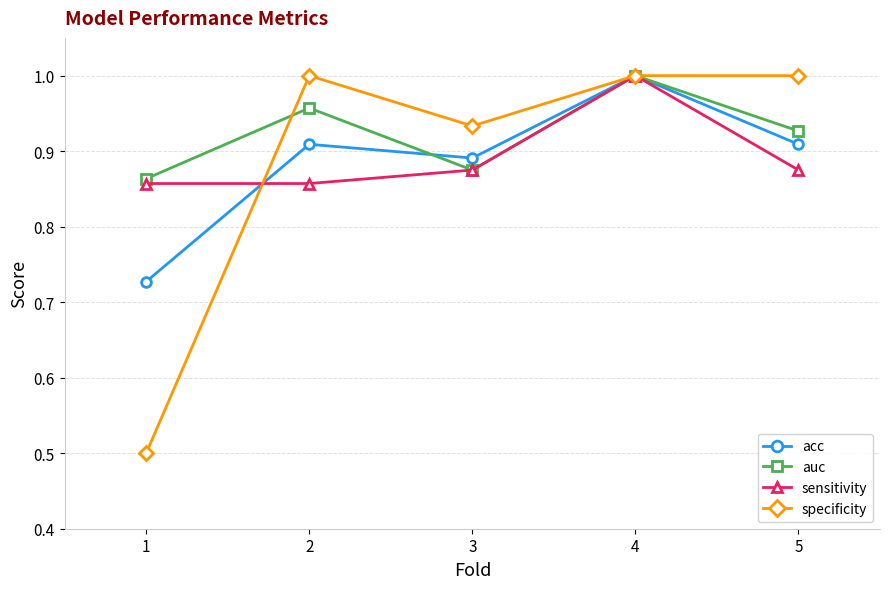

Which series has the widest spread of values?

specificity